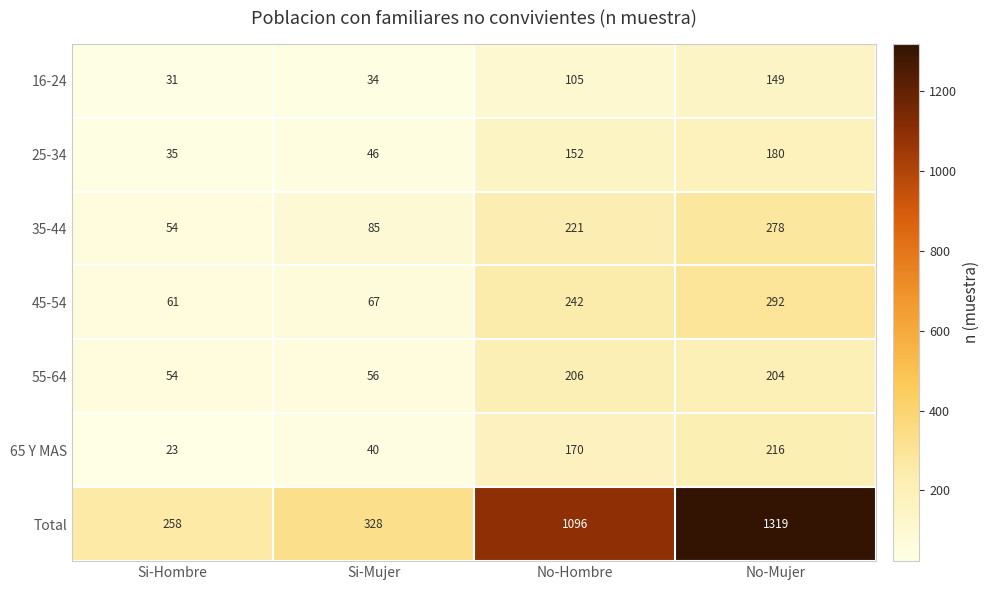

The 16-24 series shows 31 at Si-Hombre. True or false?

True